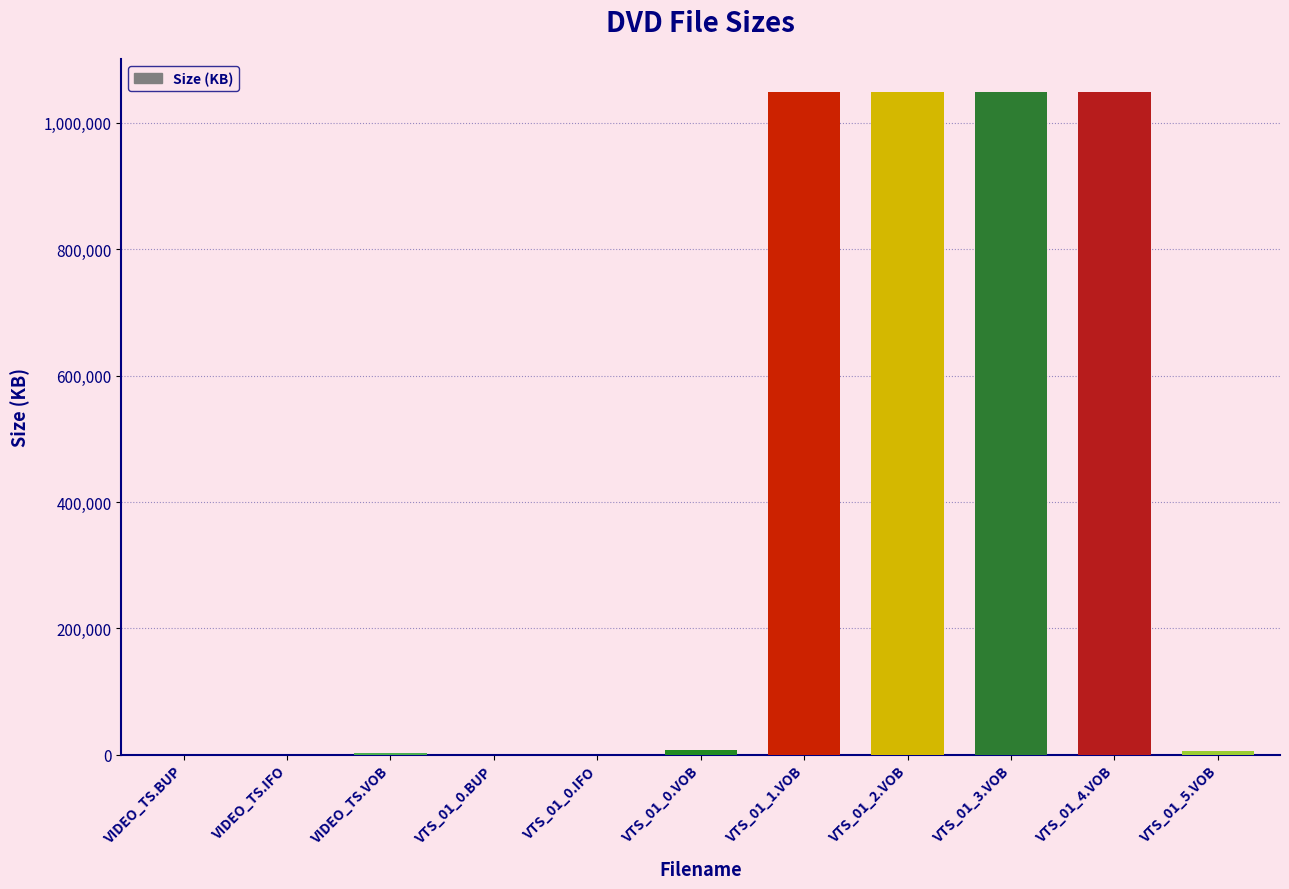

What is the ratio of the value at VTS_01_0.BUP to the value at VIDEO_TS.IFO?

6.5